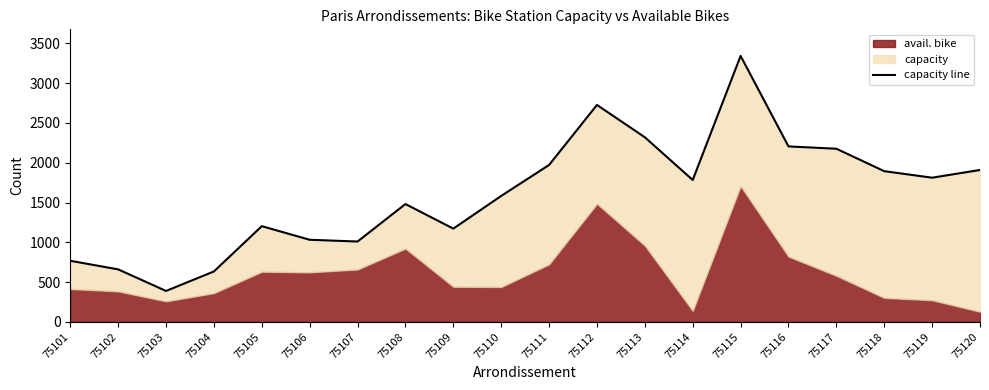

How many interior local peaks (higher than both neighbors) does the data have?

4